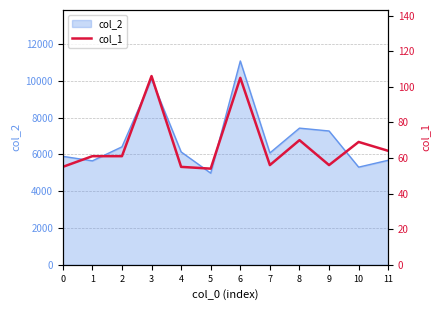

Where does the data first go above 61?

3